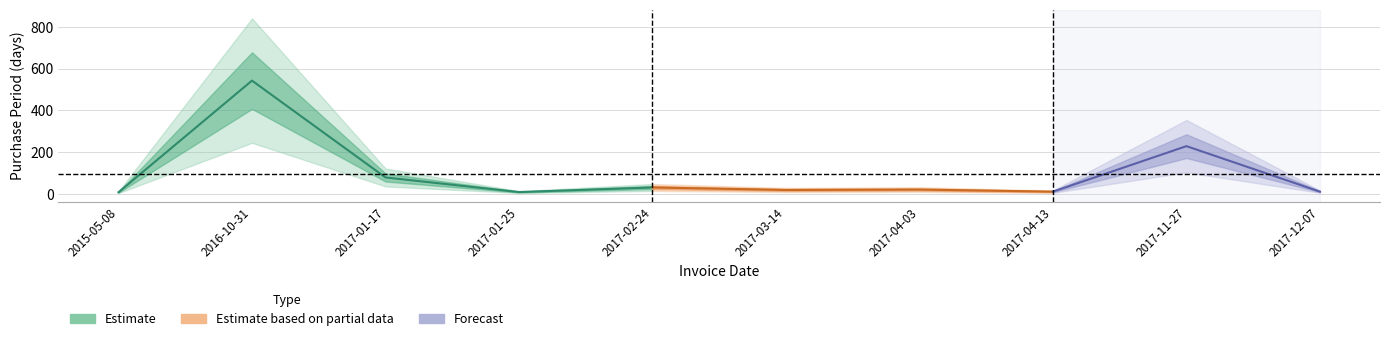

What position from the left is 2017-11-27?

9